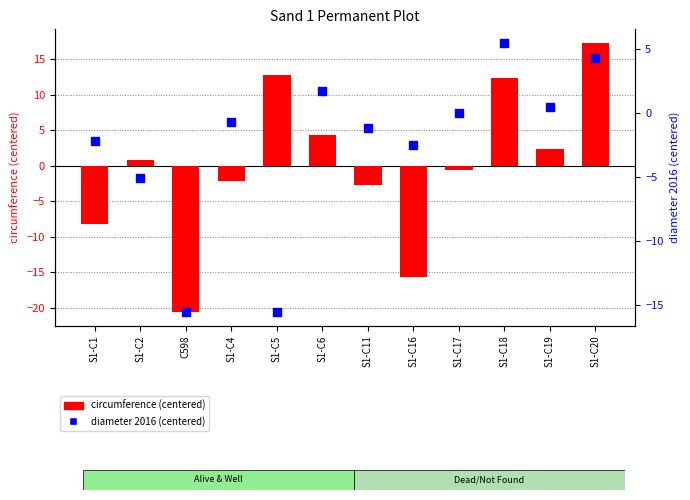

At which category is the sum across all series the highest?

S1-C20